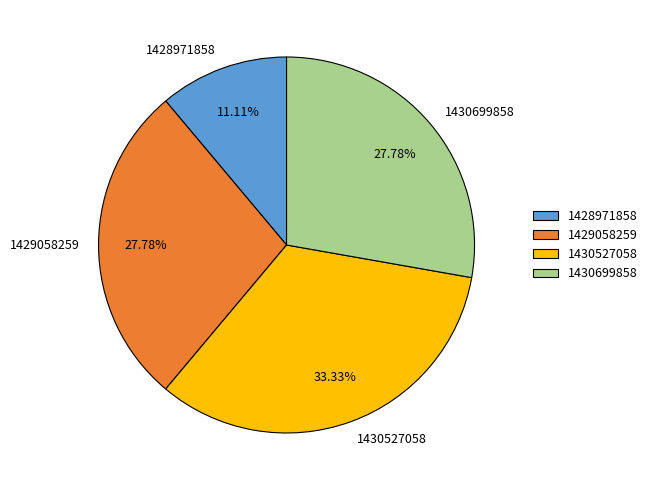

The 1430527058 slice represents 33% of the pie. True or false?

True